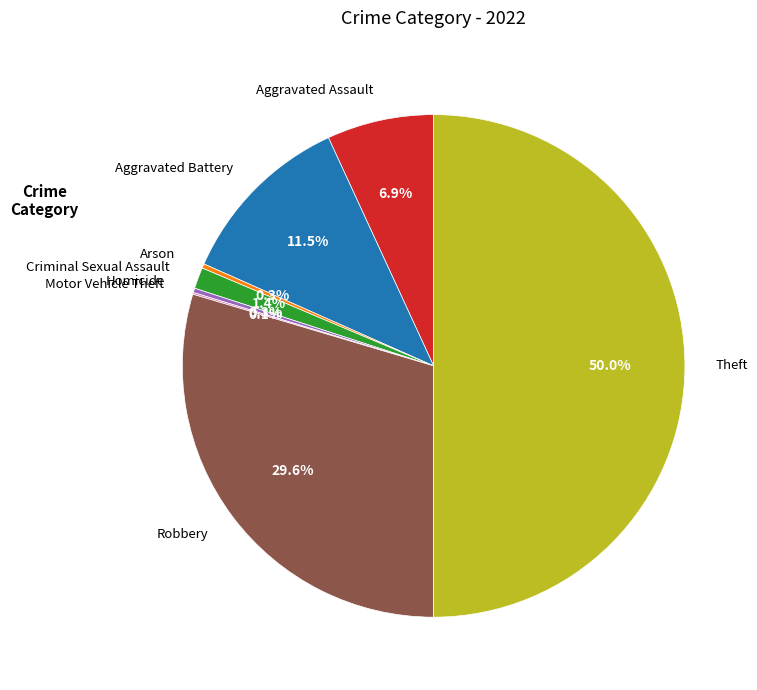

Does Aggravated Battery account for over 50% of the chart?

No